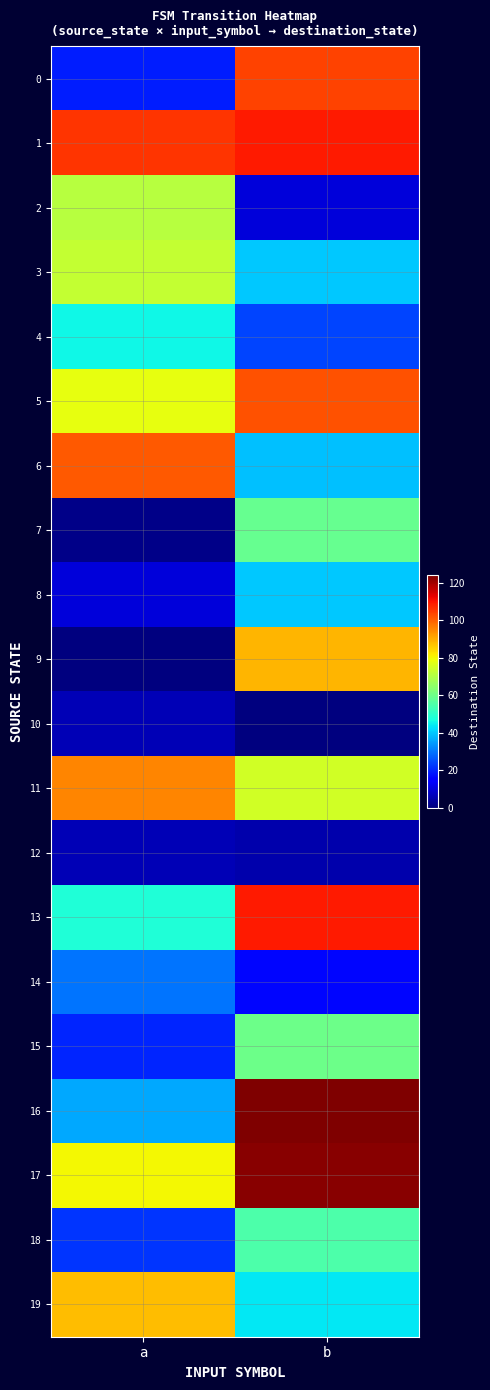

What is the greatest value displayed?

124